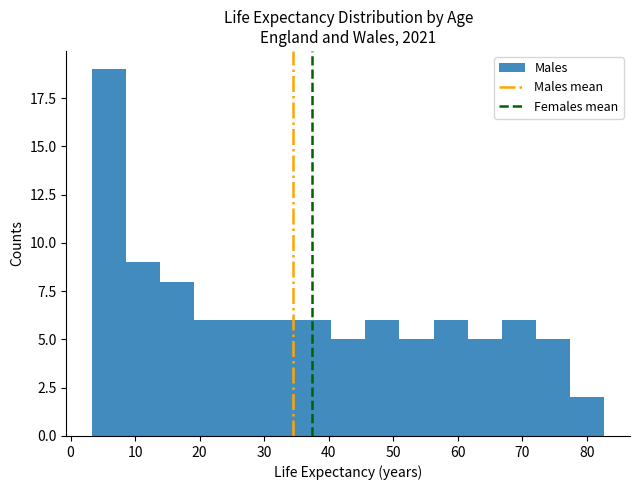

Reading left to right, transcribe this chart: for each bar, give the range it covers on the x-axis and its height. Neither the bar edges nor the heights are printed on the chart, so give them approximately, as read against the axes.

3 to 9: 19
9 to 14: 9
14 to 19: 8
19 to 24: 6
24 to 30: 6
30 to 35: 6
35 to 40: 6
40 to 46: 5
46 to 51: 6
51 to 56: 5
56 to 62: 6
62 to 67: 5
67 to 72: 6
72 to 77: 5
77 to 83: 2